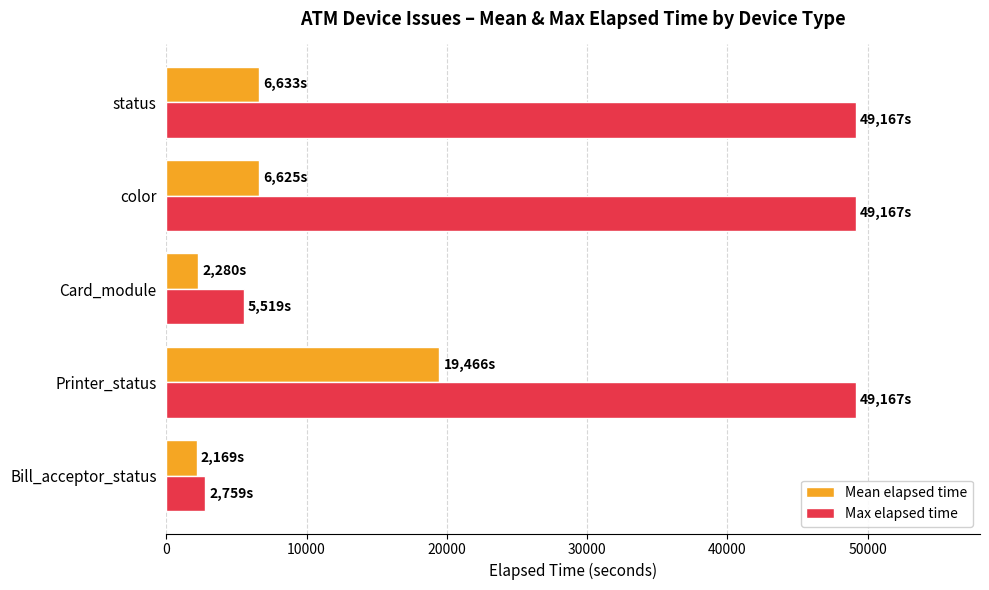

Rank the series by their maximum value, from lowest to highest.

Mean elapsed time, Max elapsed time